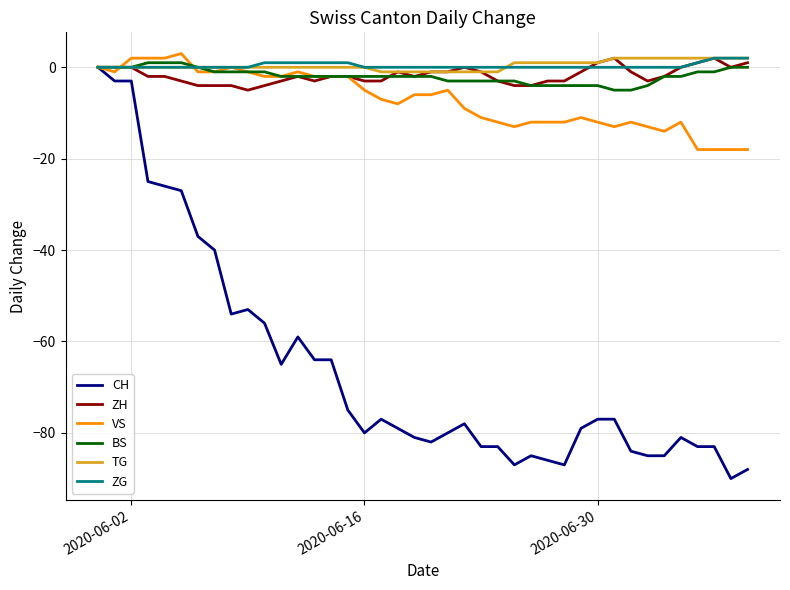

Which series has the widest spread of values?

CH